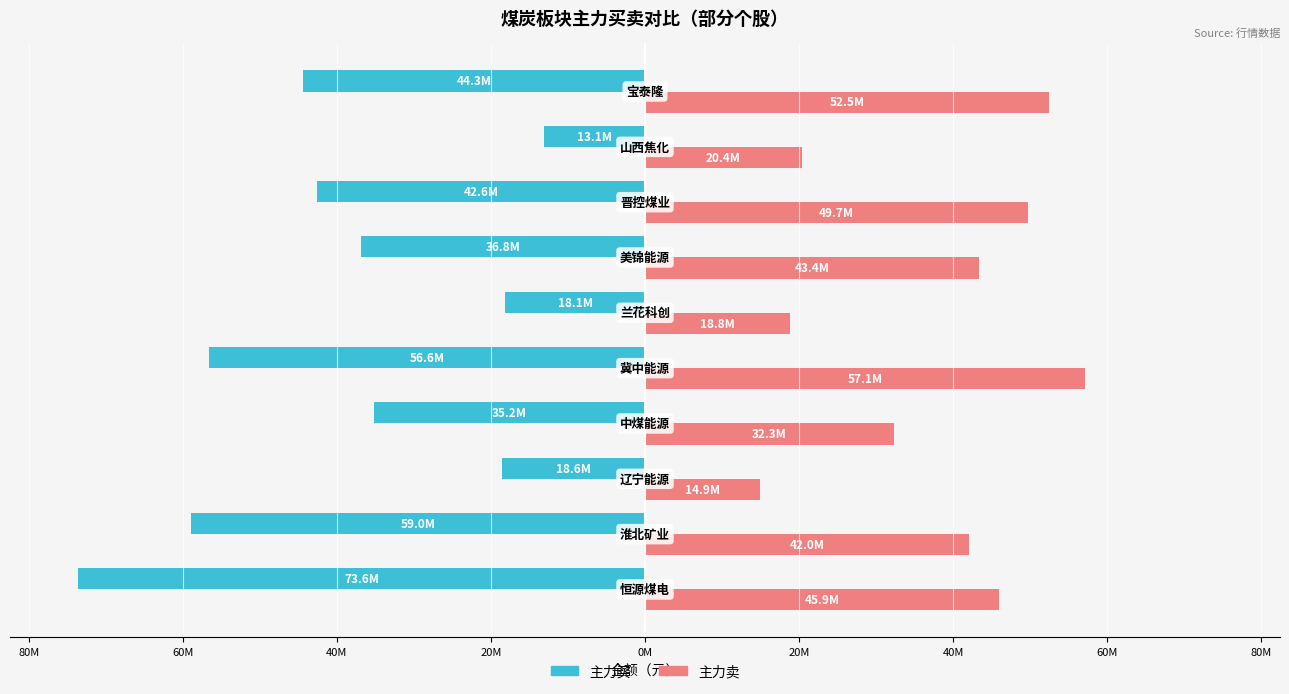

What are all the series names shown in the legend?

主力买, 主力卖